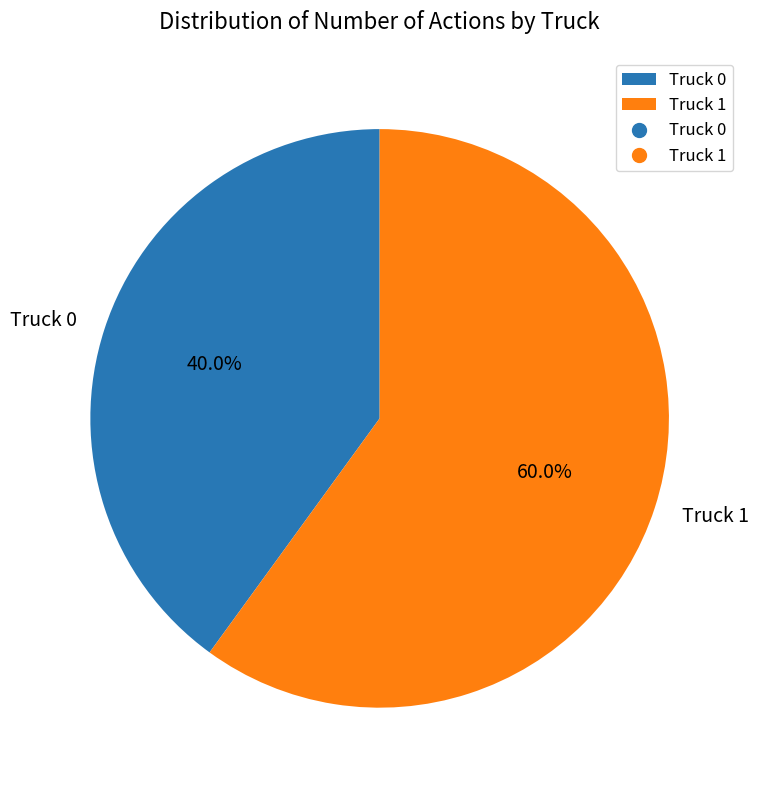

What is the ratio of the value at Truck 1 to the value at Truck 0?

1.5